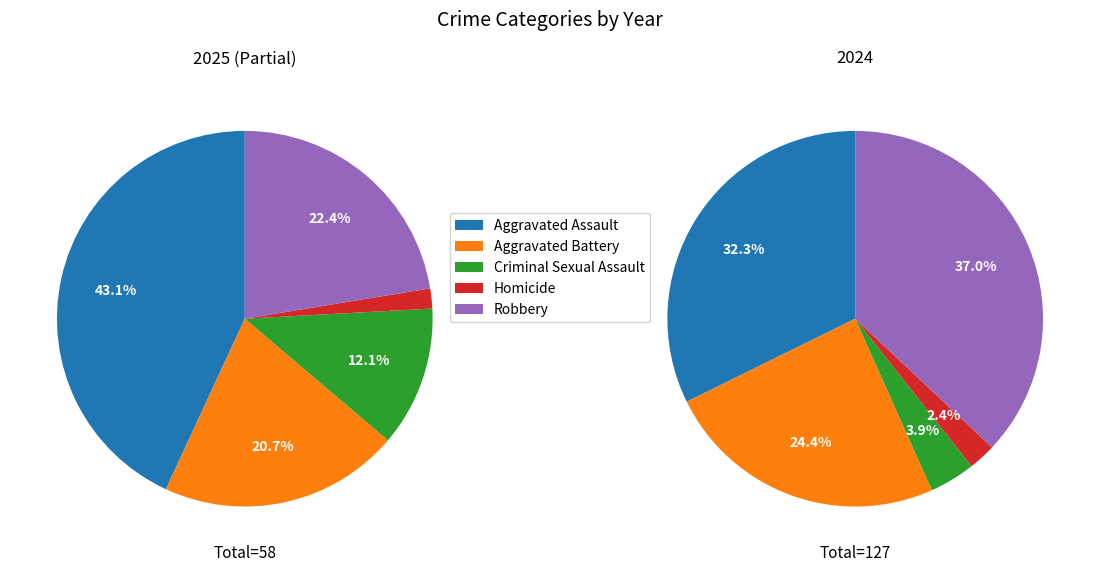

Is there any slice that represents more than half of the pie?

No